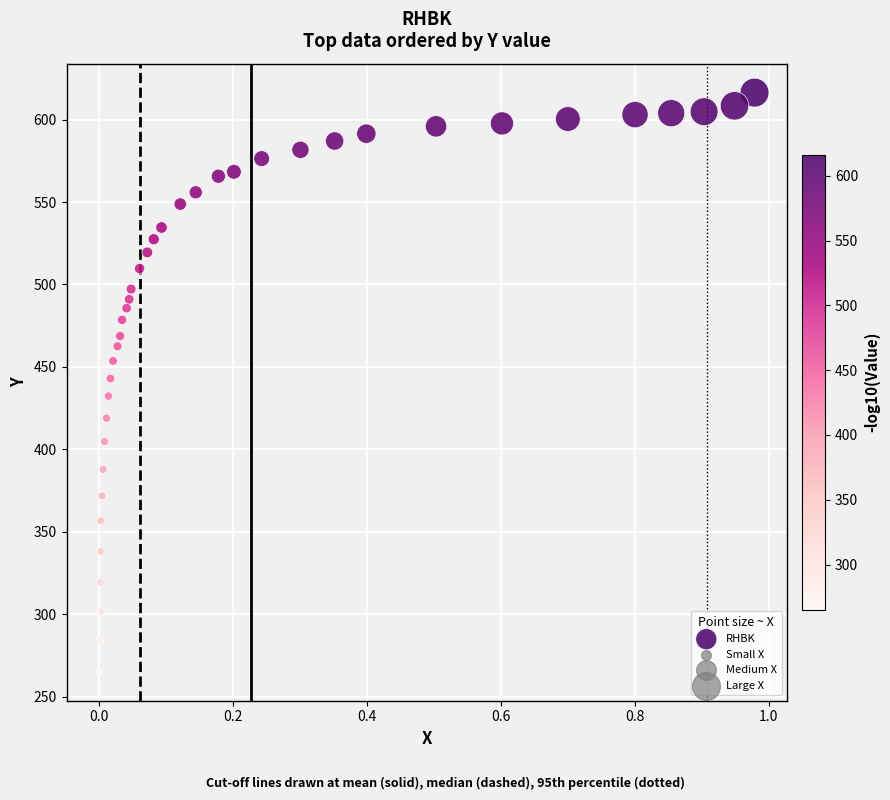

What is the range of X values (max minus min)?

1.0